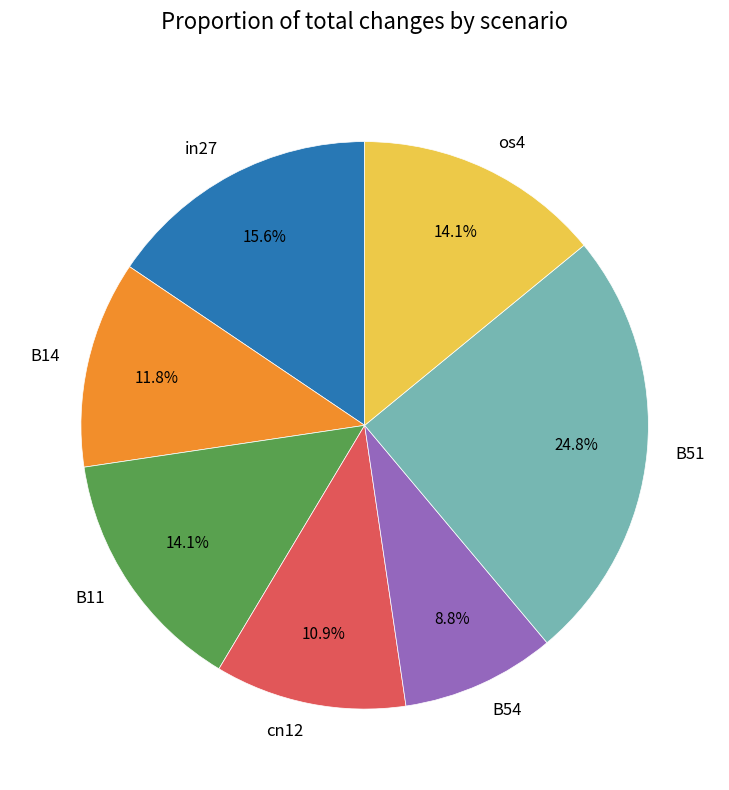

What is the smallest slice in the pie chart?

B54